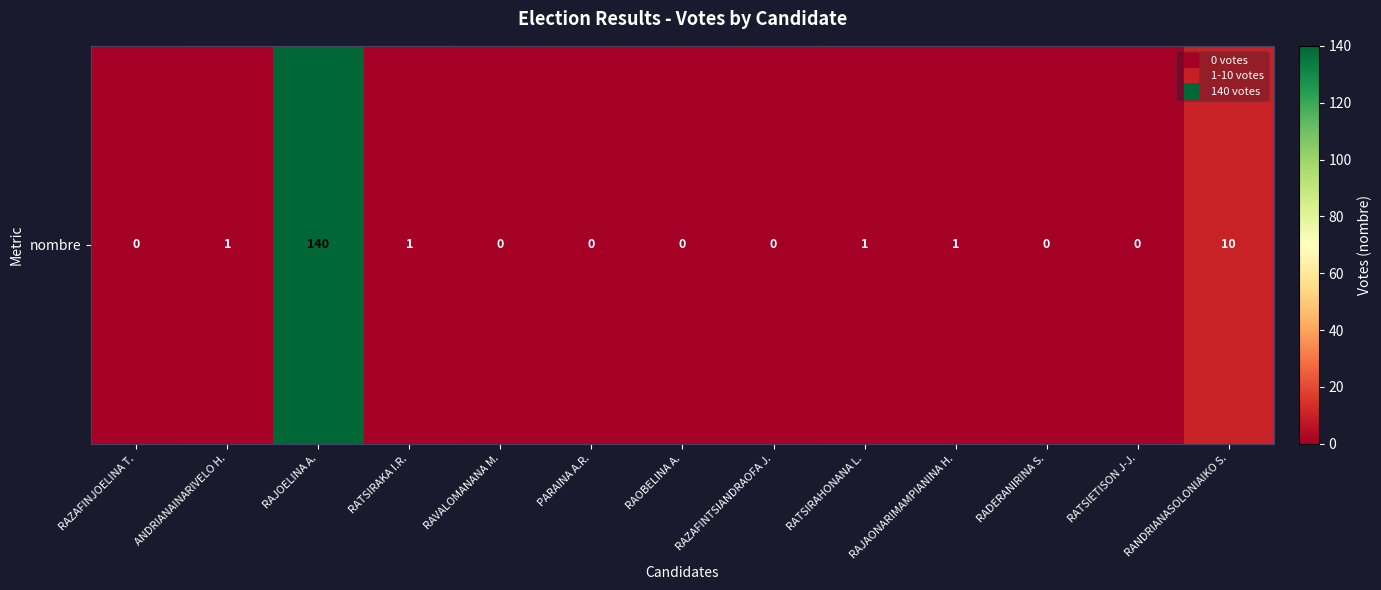

How many positive values are there?

6